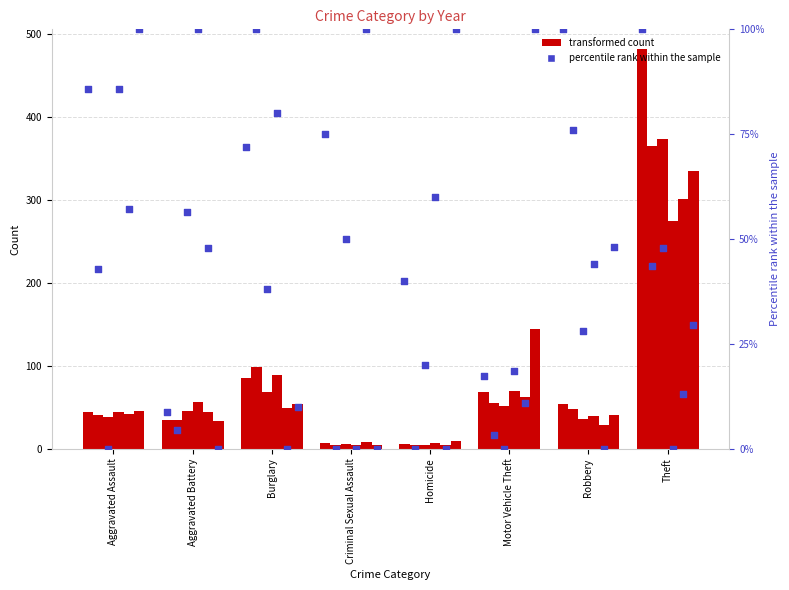

Which has a higher value, Motor Vehicle Theft or Burglary?

Burglary